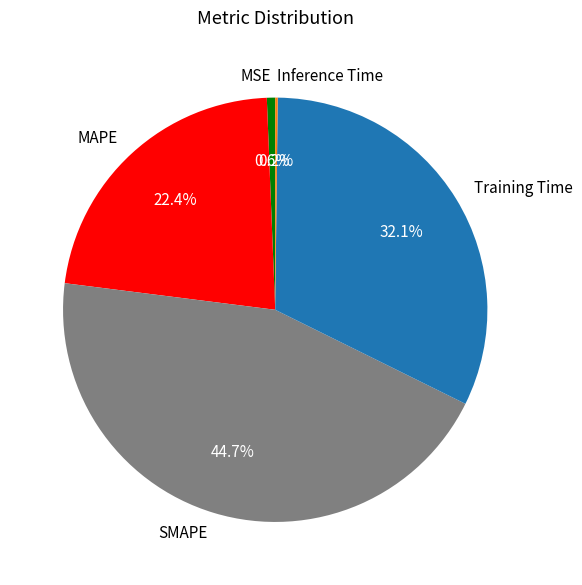

What is the total percentage of Training Time and SMAPE?

76.8%